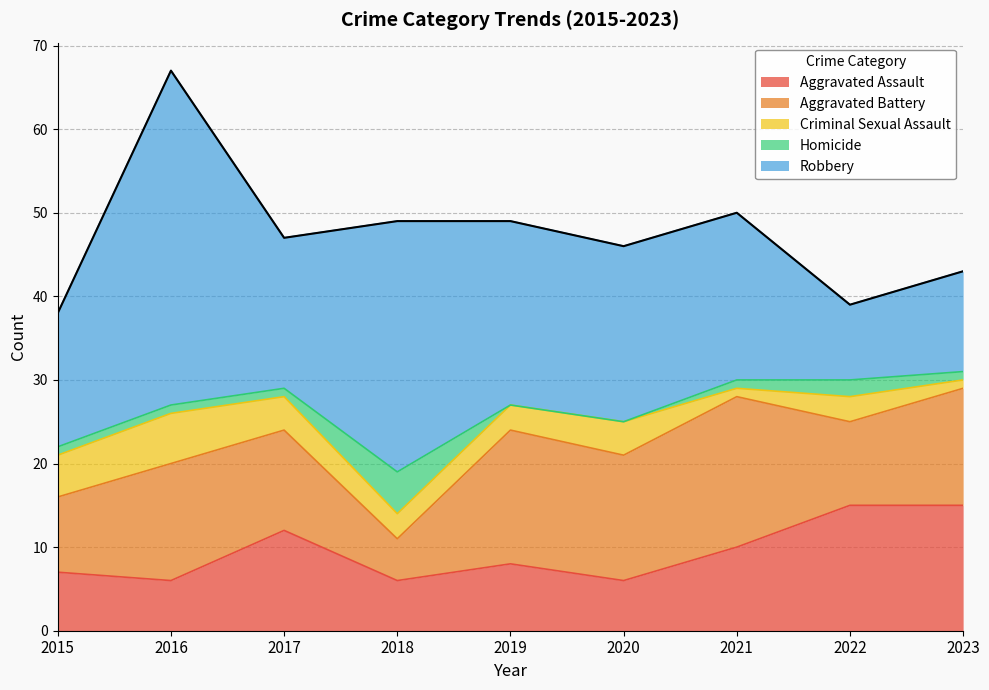

Where does the Homicide series first go above 1?

2018